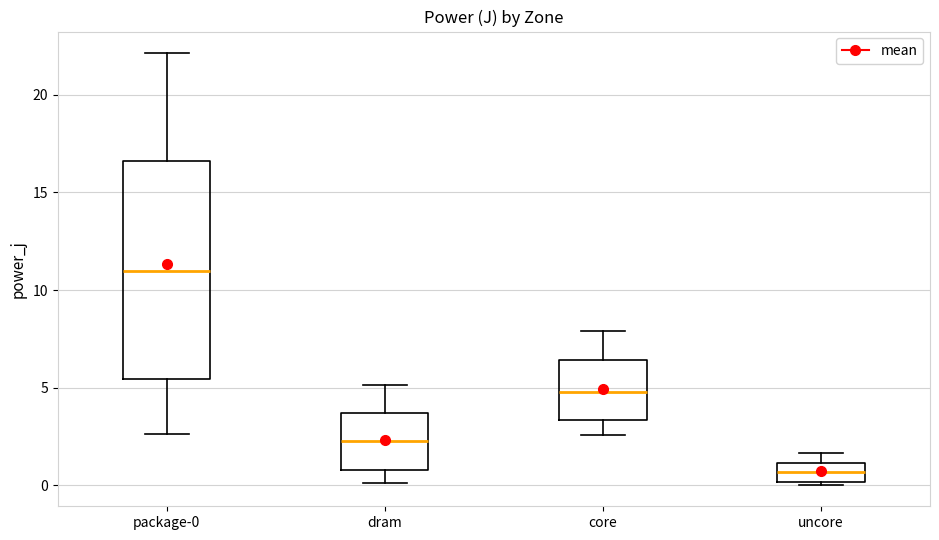

Which box is the tallest, from its lower edge to its upper edge?

package-0